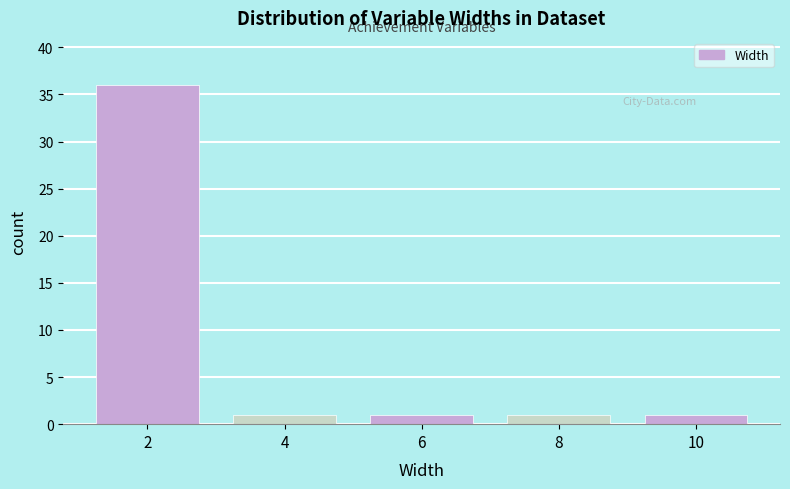

Reading left to right, extract all data points from this chart.

2=36	4=1	6=1	8=1	10=1